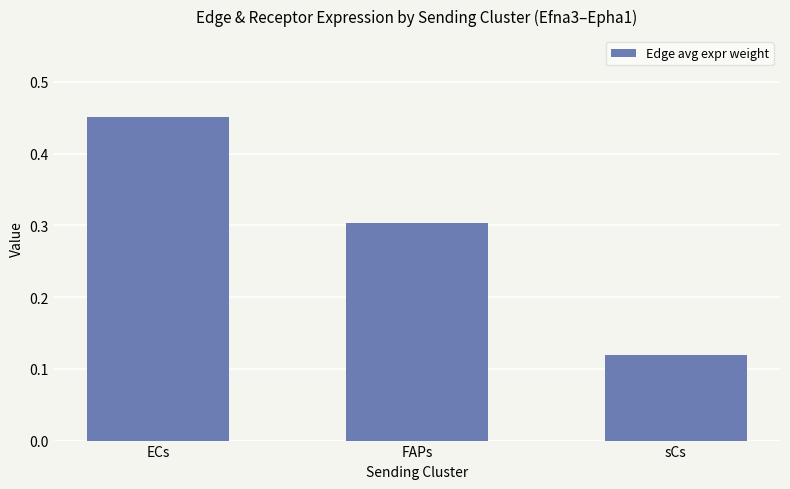

What is the sum of the values at FAPs and sCs?

0.4